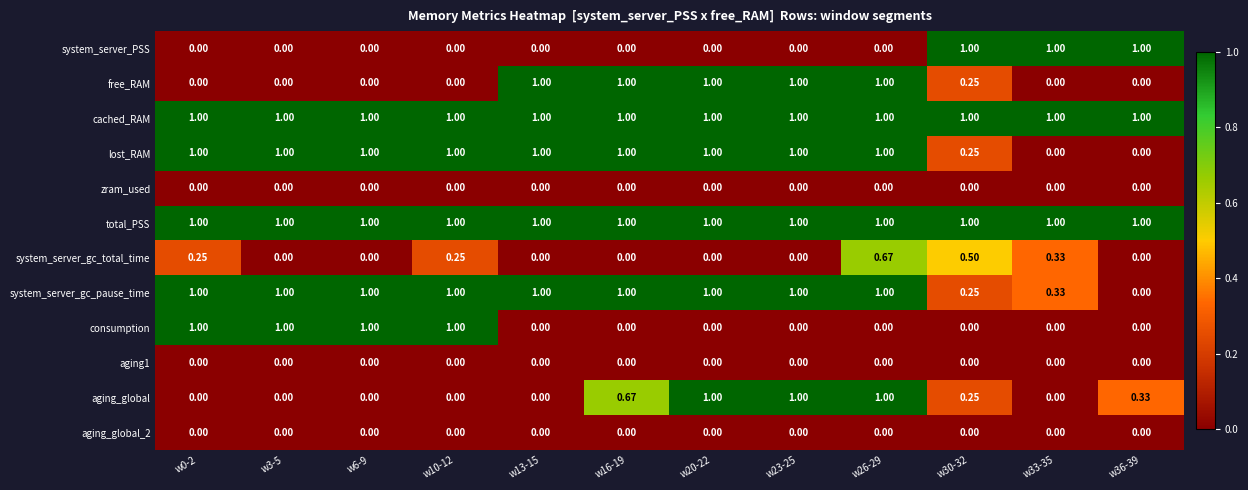

Is the value of cached_RAM at w33-35 greater than the value of consumption at w30-32?

Yes